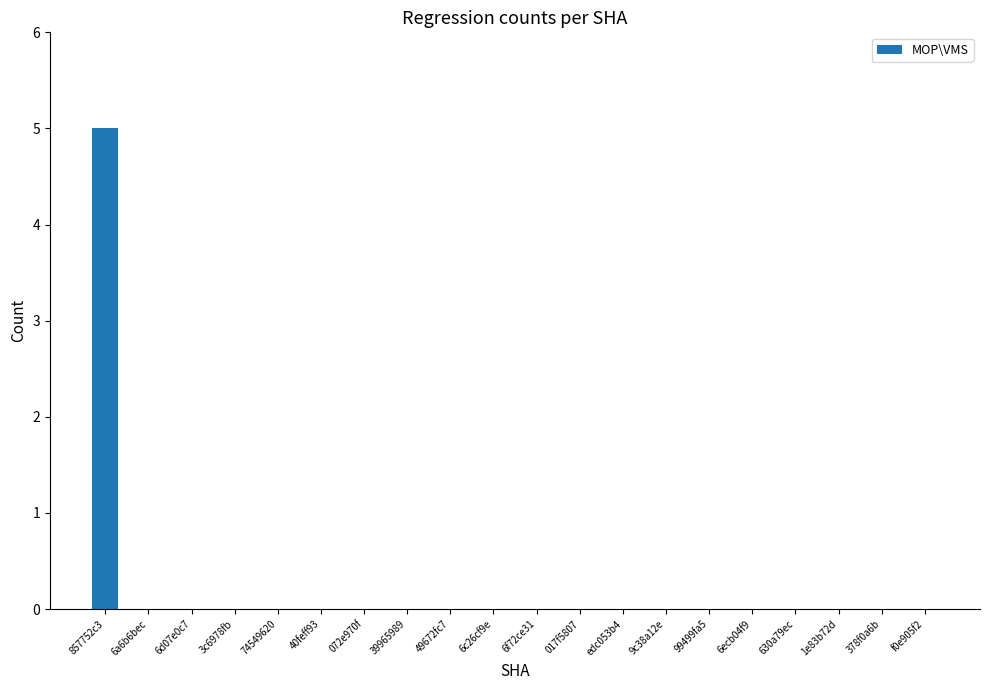

Which category has the highest value across all series?

857752c3